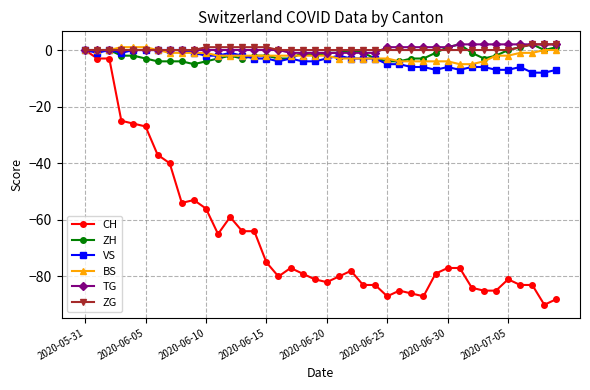

Which series has the largest range (max minus min)?

CH